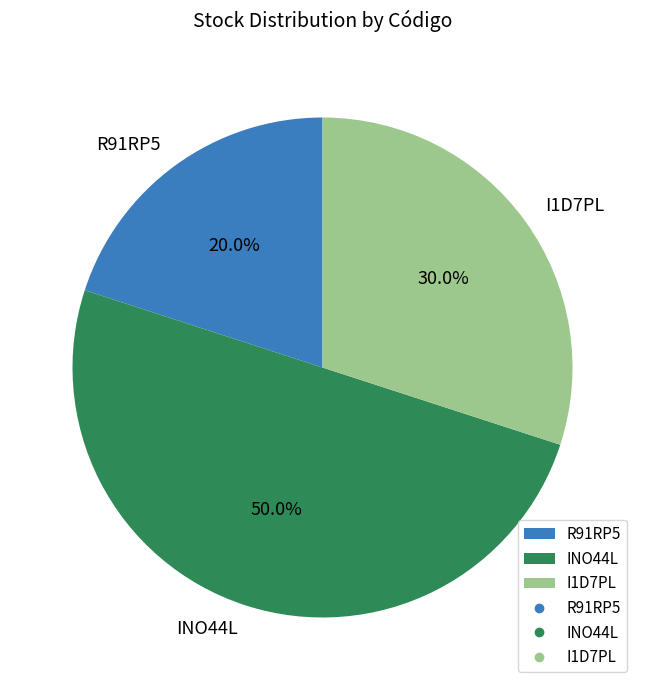

To the nearest percent, what is the difference between the I1D7PL and R91RP5 slice percentages?

10%